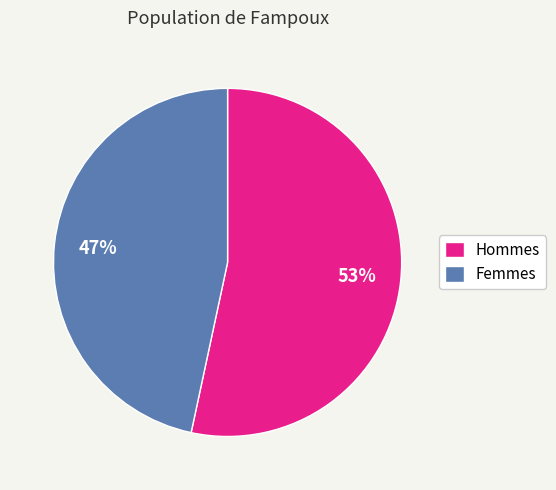

Which has a higher value, Femmes or Hommes?

Hommes